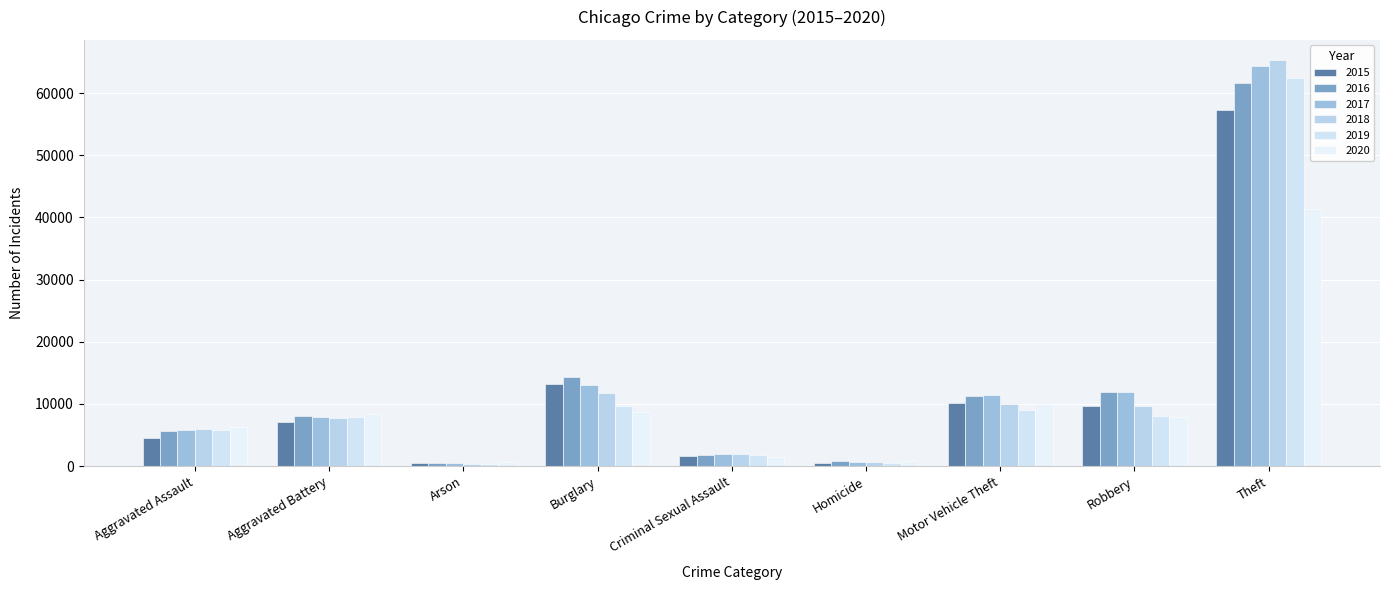

What position from the right is Aggravated Assault?

9